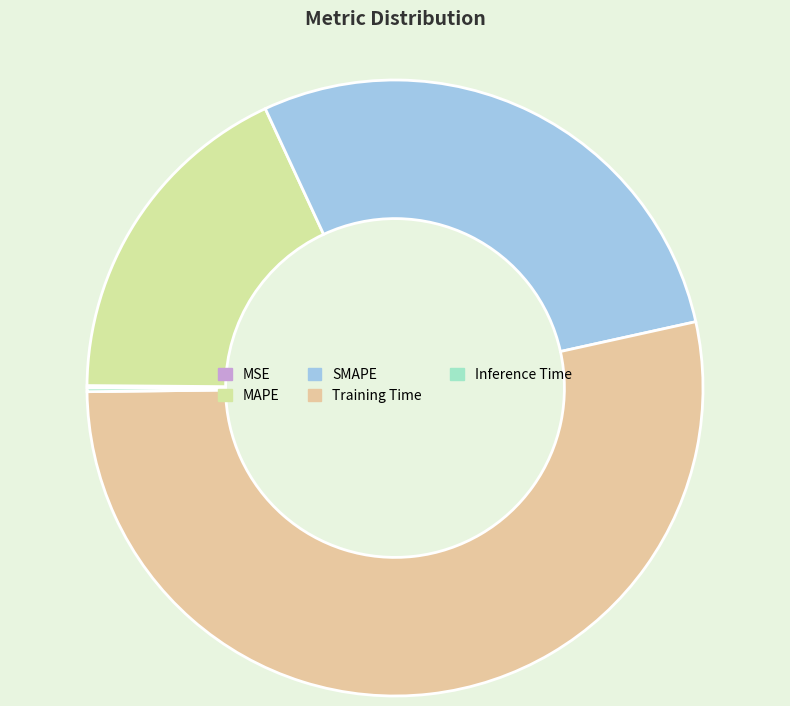

Combined, do Training Time and Inference Time account for over 50%?

Yes